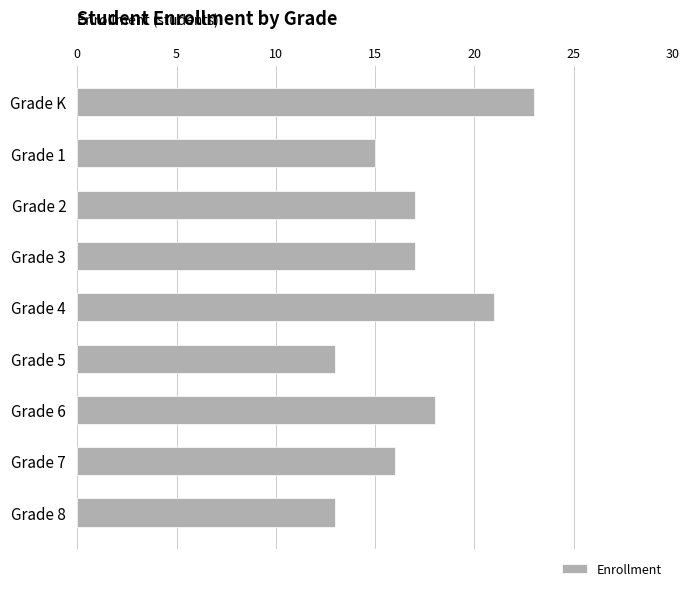

What is the maximum value shown in the chart?

23